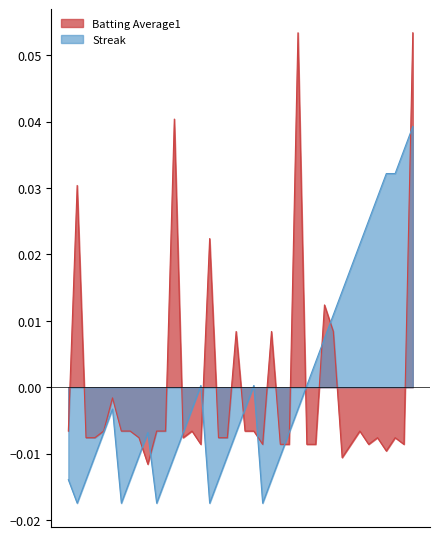

Which label corresponds to the largest value in the chart?

2010-08-05